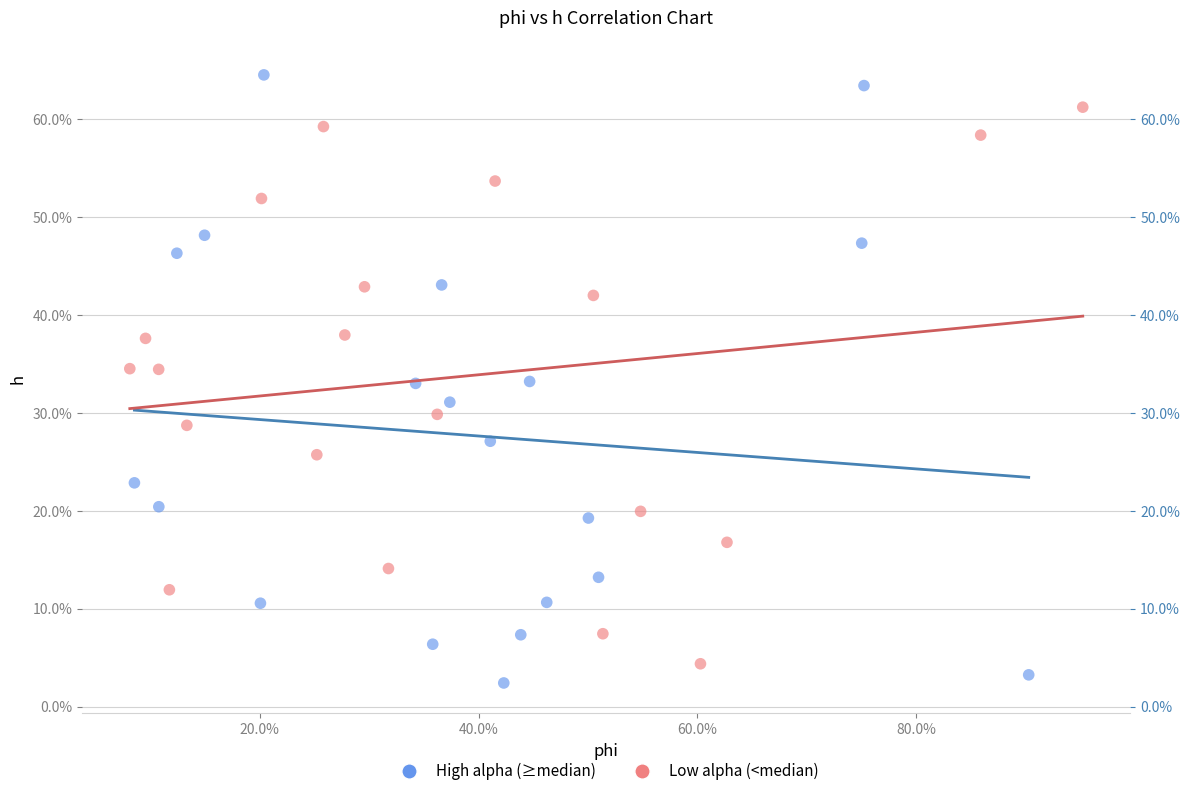

Which series reaches the minimum Y coordinate?

High alpha (≥median)